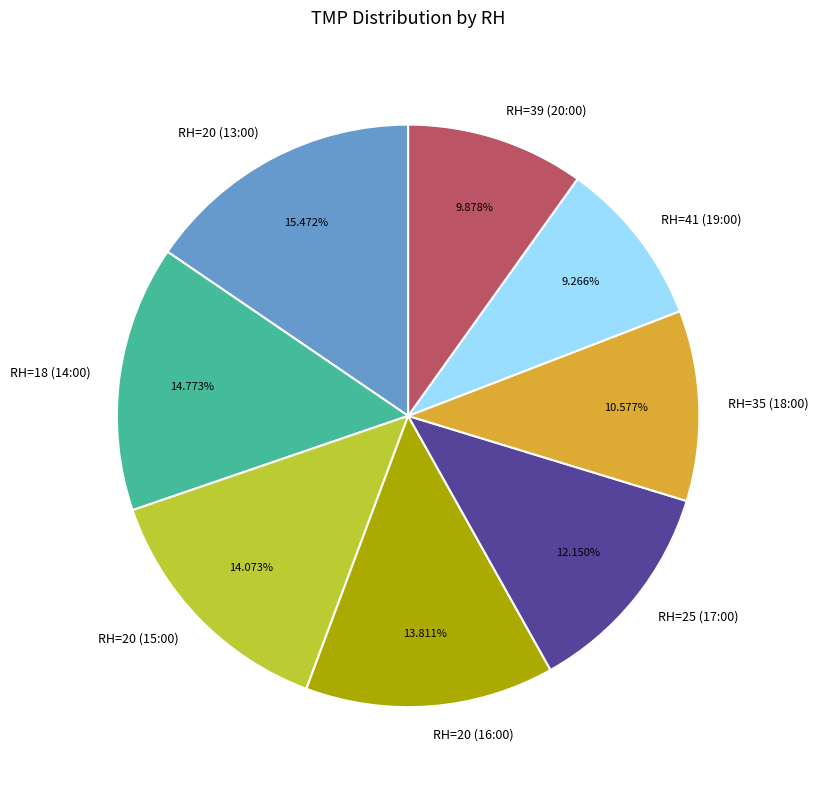

To the nearest percent, what portion does RH=41 (19:00) represent?

9%